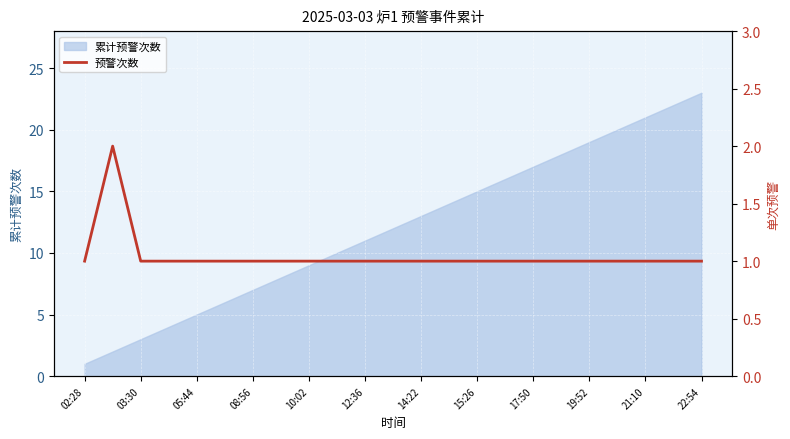

The 累计预警次数 series shows 10 at 19:52. True or false?

False